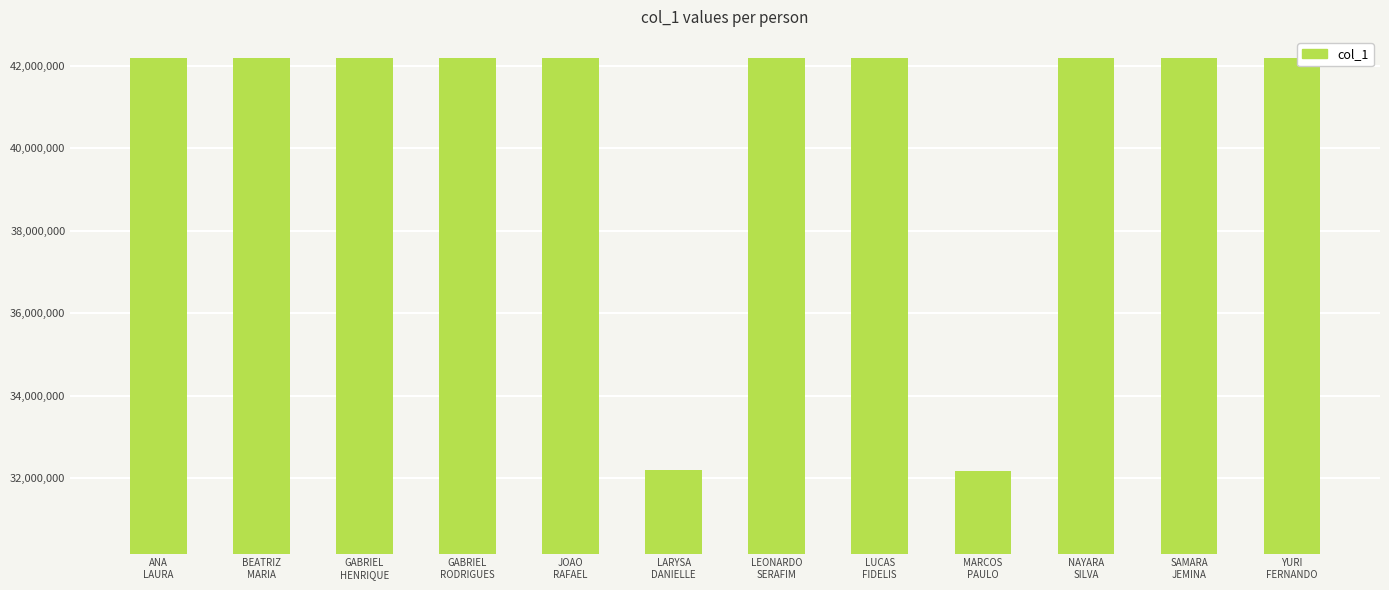

What is the change in value from LUCAS
FIDELIS to YURI
FERNANDO?

-170